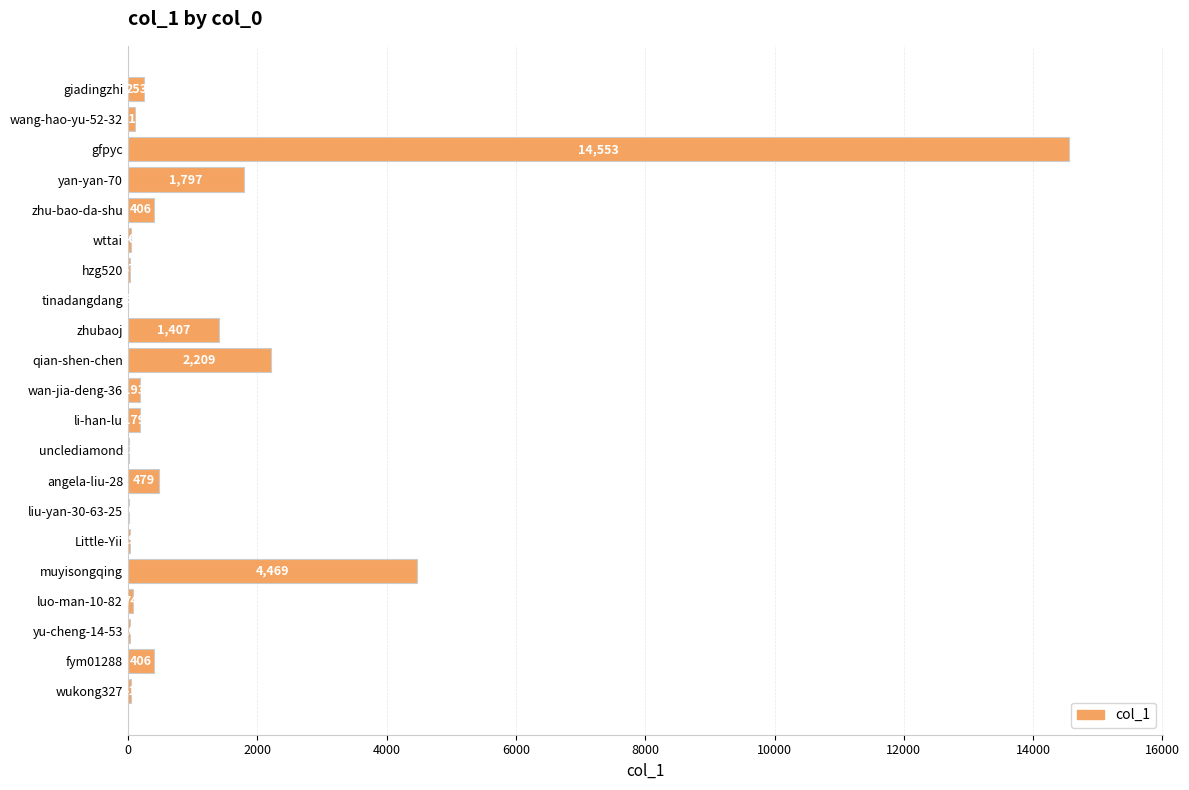

Reading top to bottom, transcribe all the data shown in this chart.

giadingzhi=253	wang-hao-yu-52-32=114	gfpyc=14553	yan-yan-70=1797	zhu-bao-da-shu=406	wttai=46	hzg520=37	tinadangdang=6	zhubaoj=1407	qian-shen-chen=2209	wan-jia-deng-36=193	li-han-lu=179	unclediamond=13	angela-liu-28=479	liu-yan-30-63-25=10	Little-Yii=29	muyisongqing=4469	luo-man-10-82=74	yu-cheng-14-53=26	fym01288=406	wukong327=41